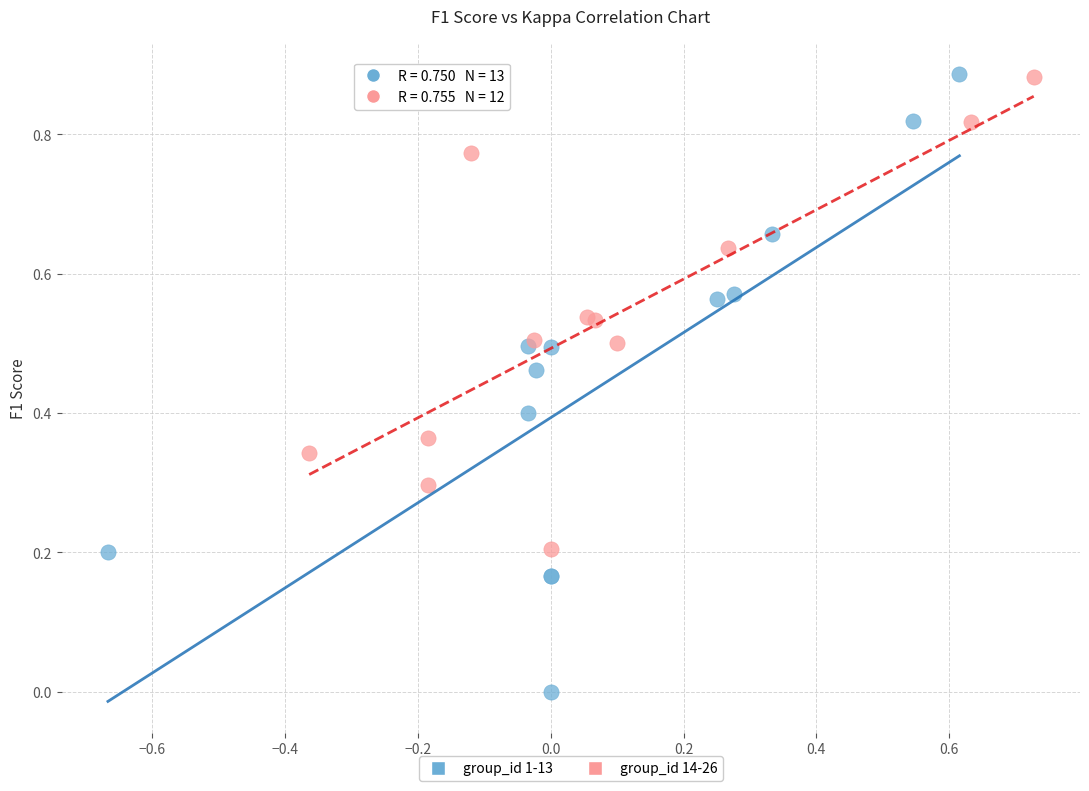

Which series has the largest Y range (max minus min)?

group_id 1-13